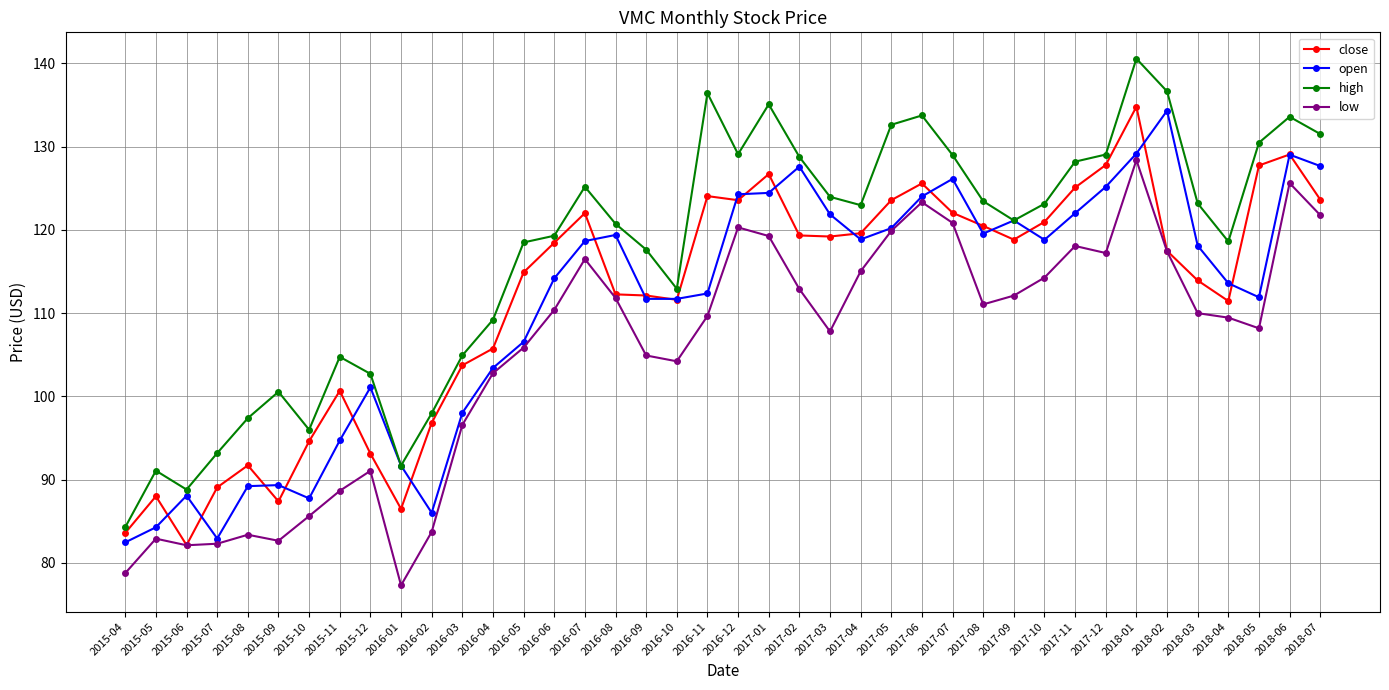

Is the value of open at 2018-02 greater than the value of close at 2016-12?

Yes